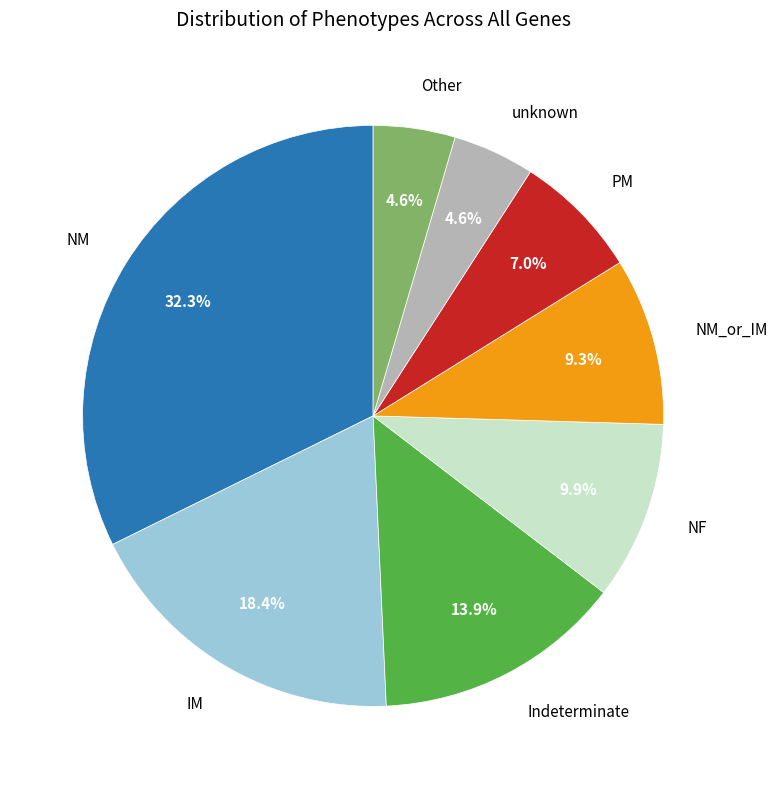

Is there any slice that represents more than half of the pie?

No